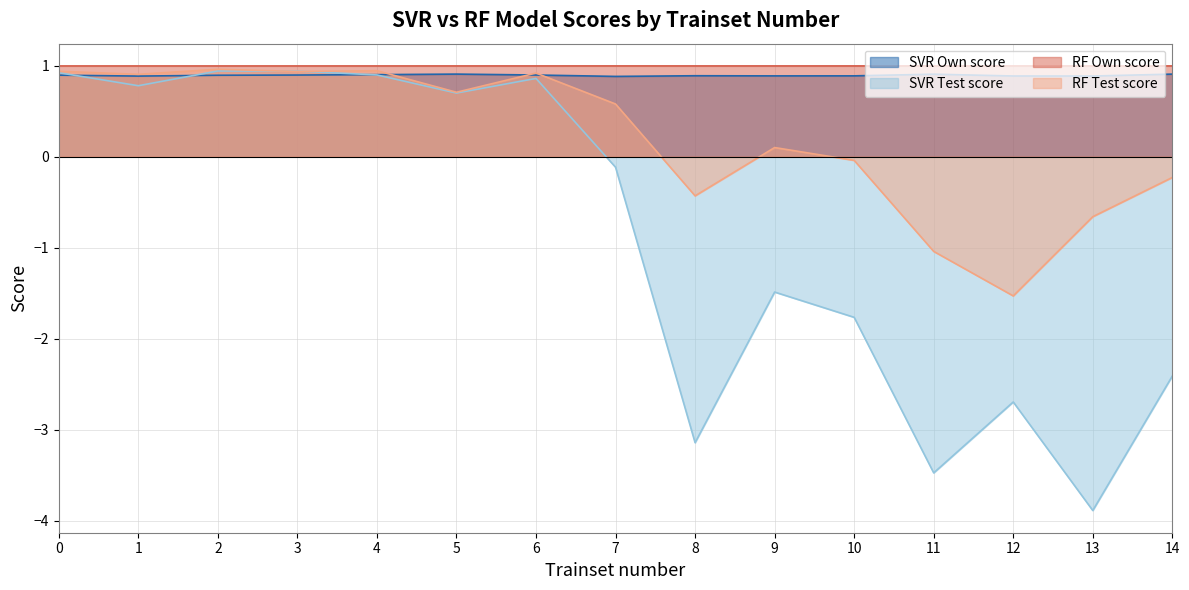

Between 1 and 5, which is larger?

5